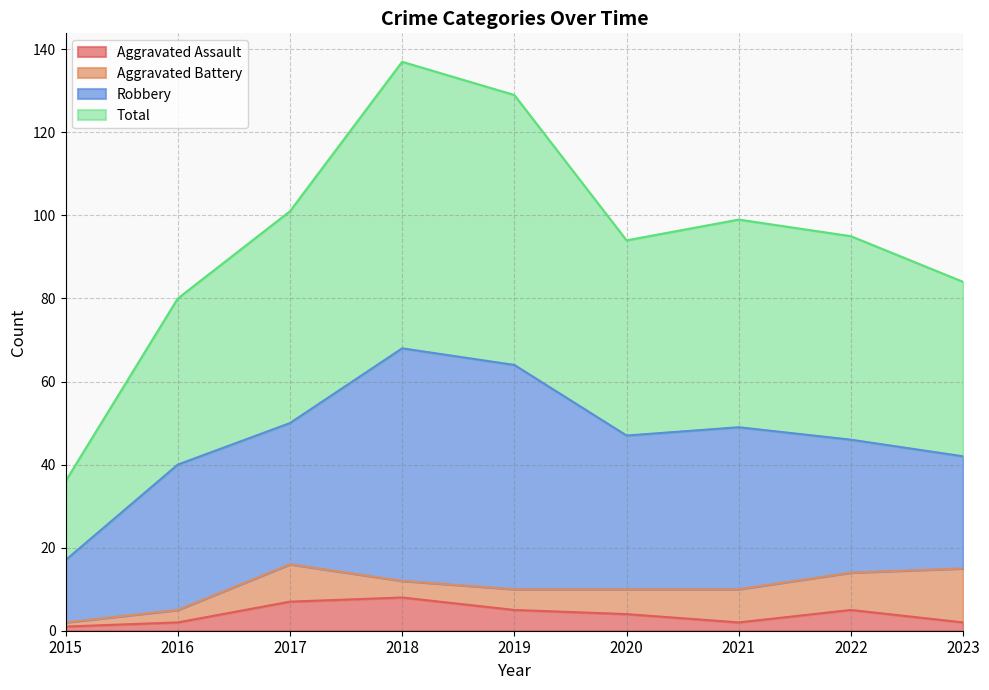

At which label does Total first exceed 95?

2017